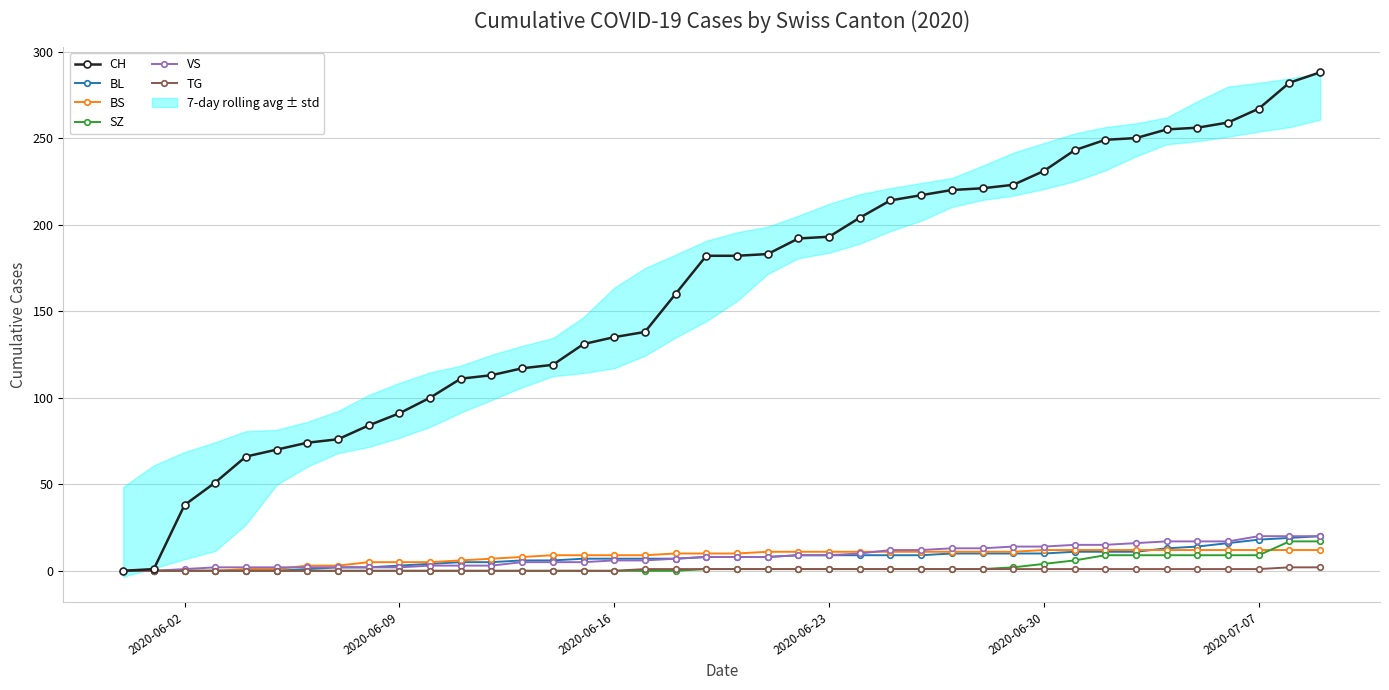

Does the chart have visible grid lines?

Yes